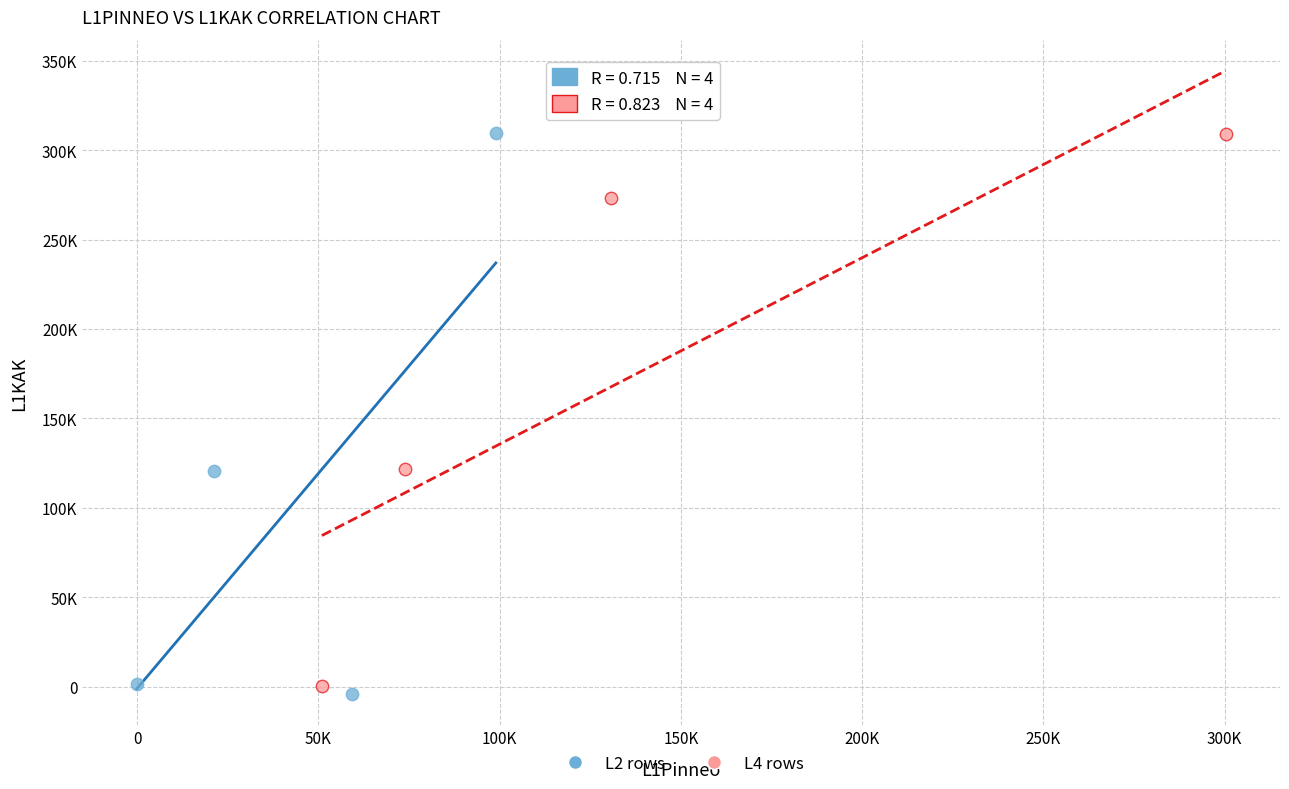

Which series has the widest spread of Y values?

L2 rows